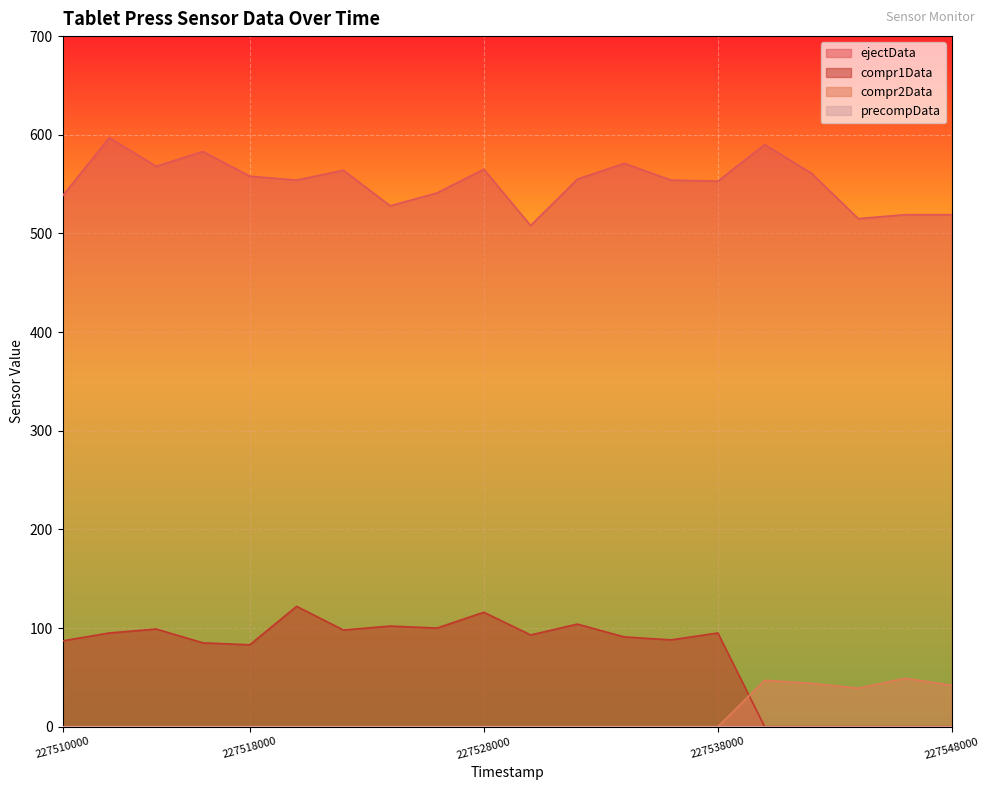

How many times do compr1Data and compr2Data cross each other?

1